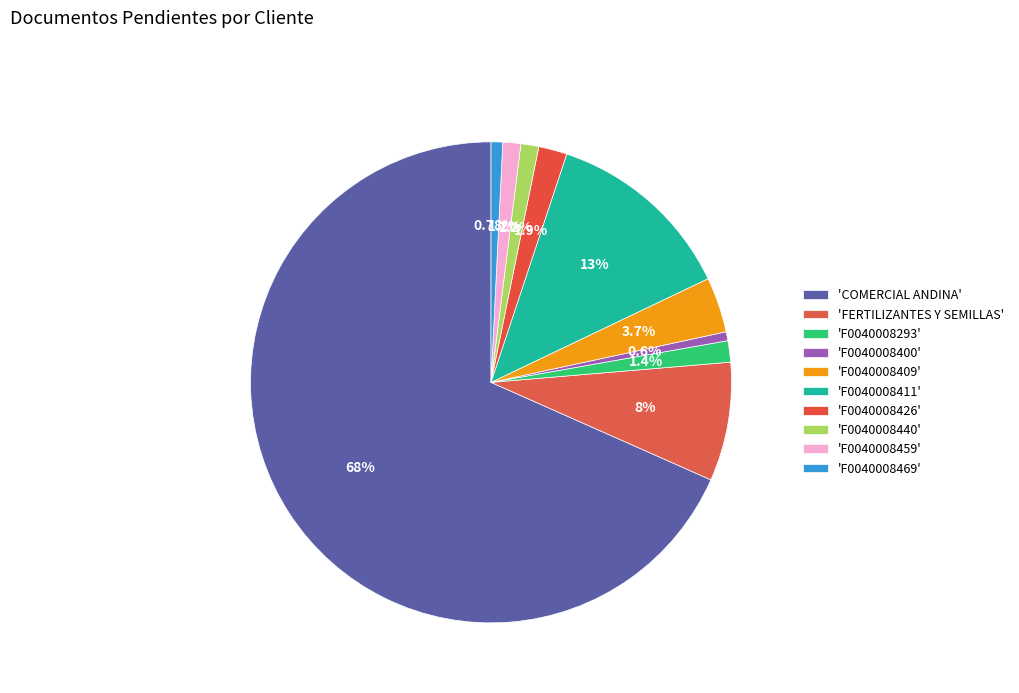

Rank the categories by value from lowest to highest.

FT F0040008400, FT F0040008469, FT F0040008440, FT F0040008459, FT F0040008293, FT F0040008426, FT F0040008409, FERTILIZANTES Y SEMILLAS ANDINA, FT F0040008411, COMERCIAL ANDINA INDUSTRIAL SAC